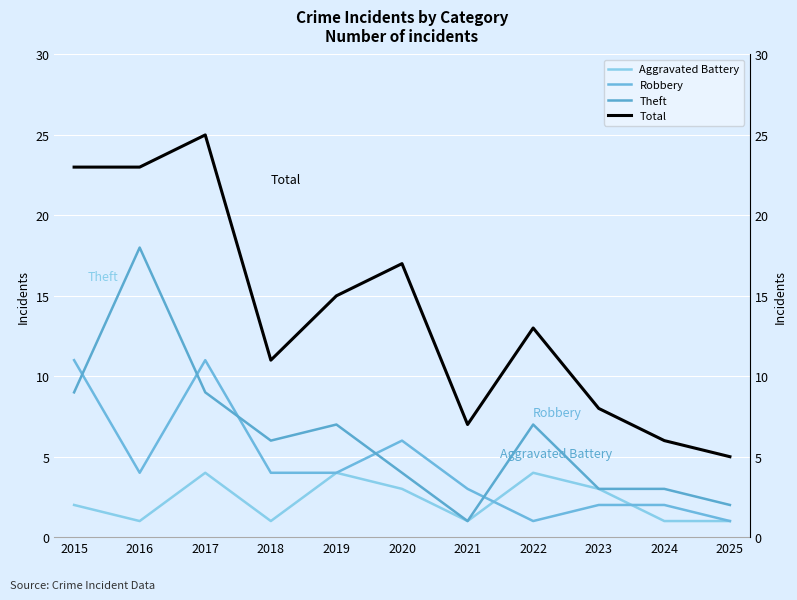

How many data points in Aggravated Battery are above 2?

5